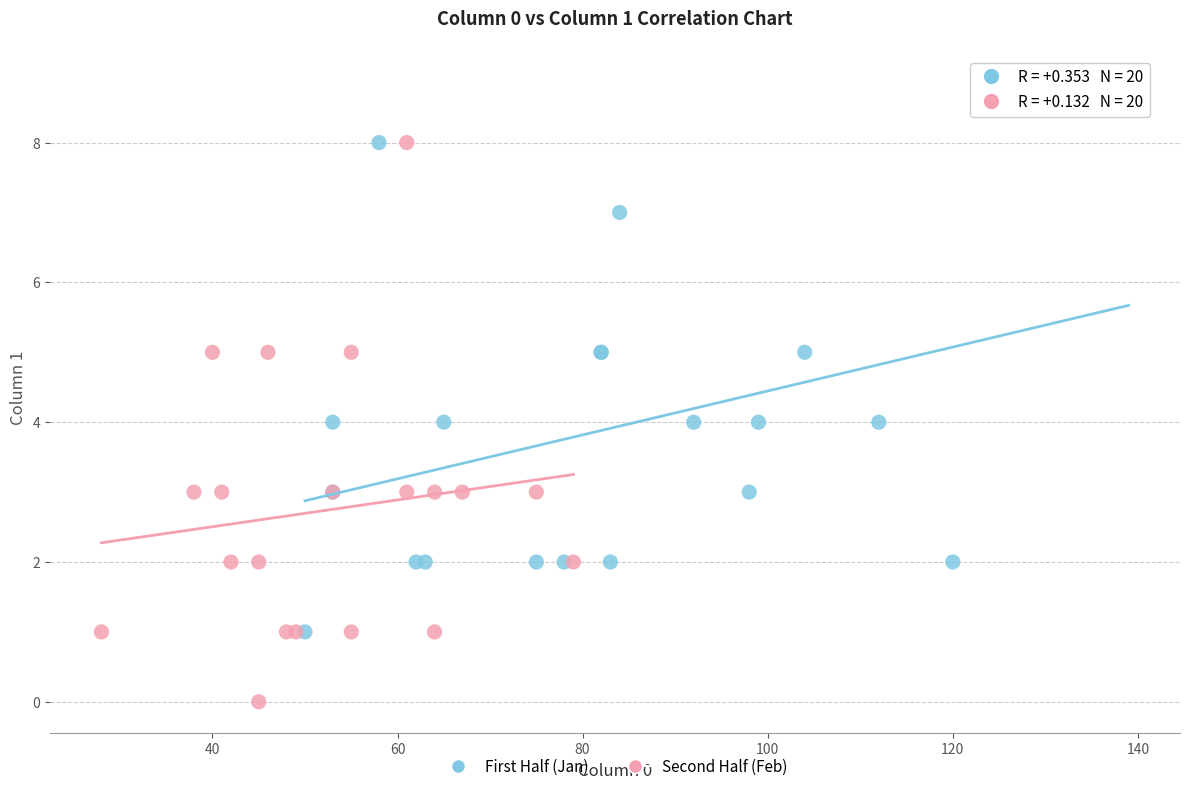

Which series contains the lowest Y value?

Second Half (Feb)